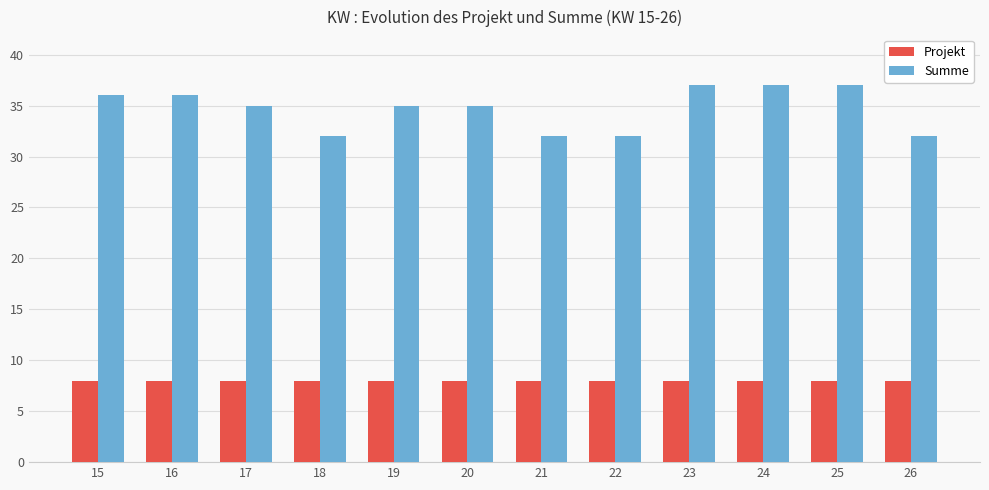

What is the average value of the Projekt series?

8